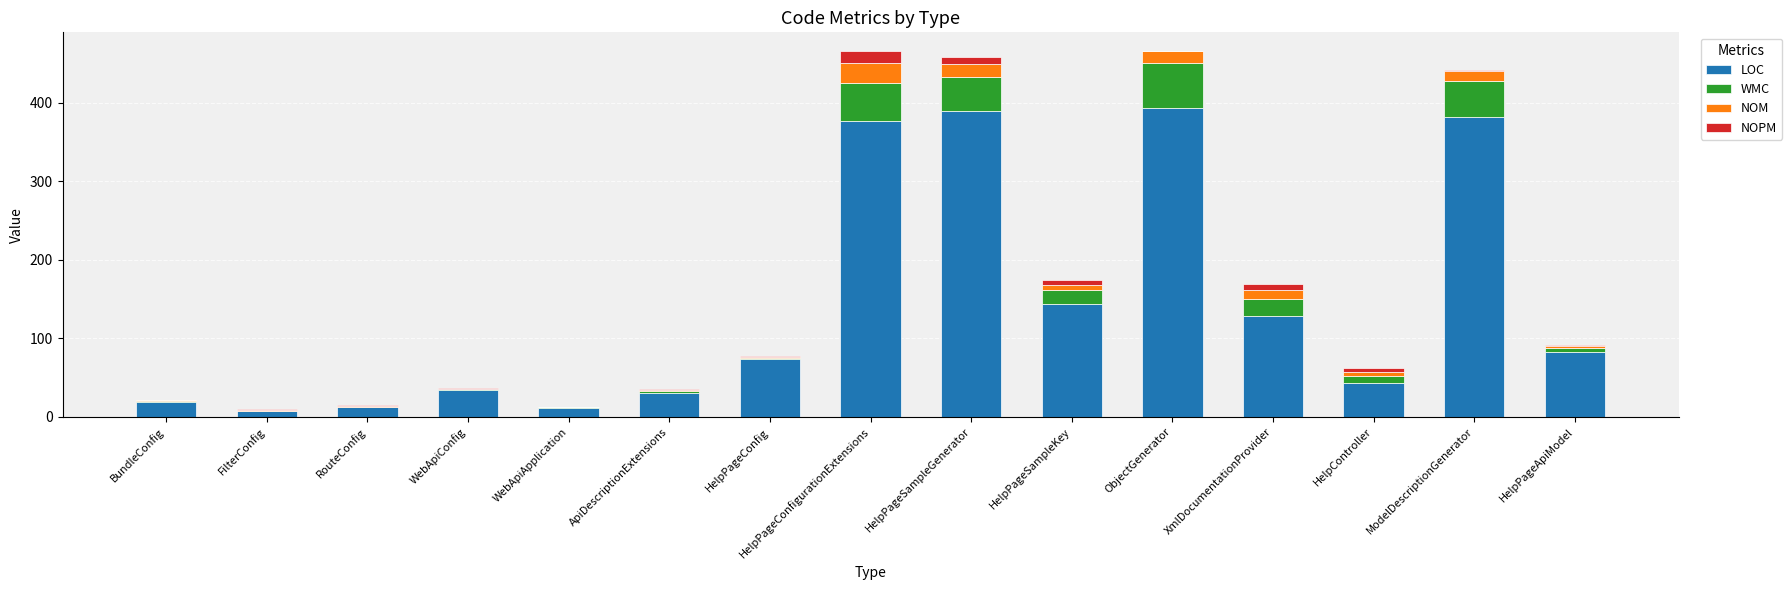

Does the chart contain stacked bars?

Yes